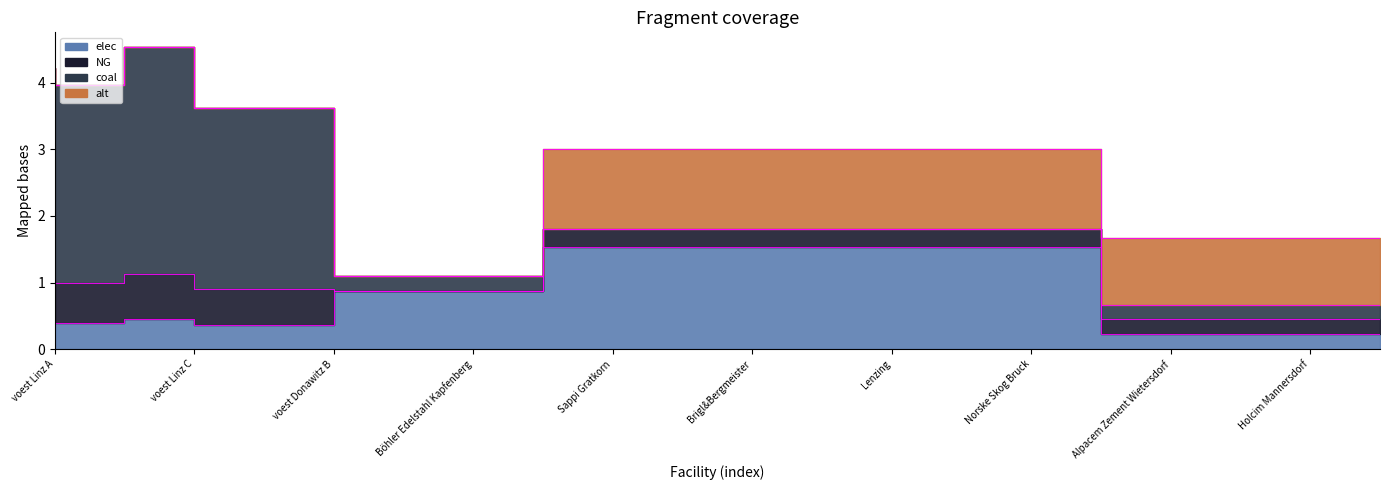

Count the number of categories in the chart.

20